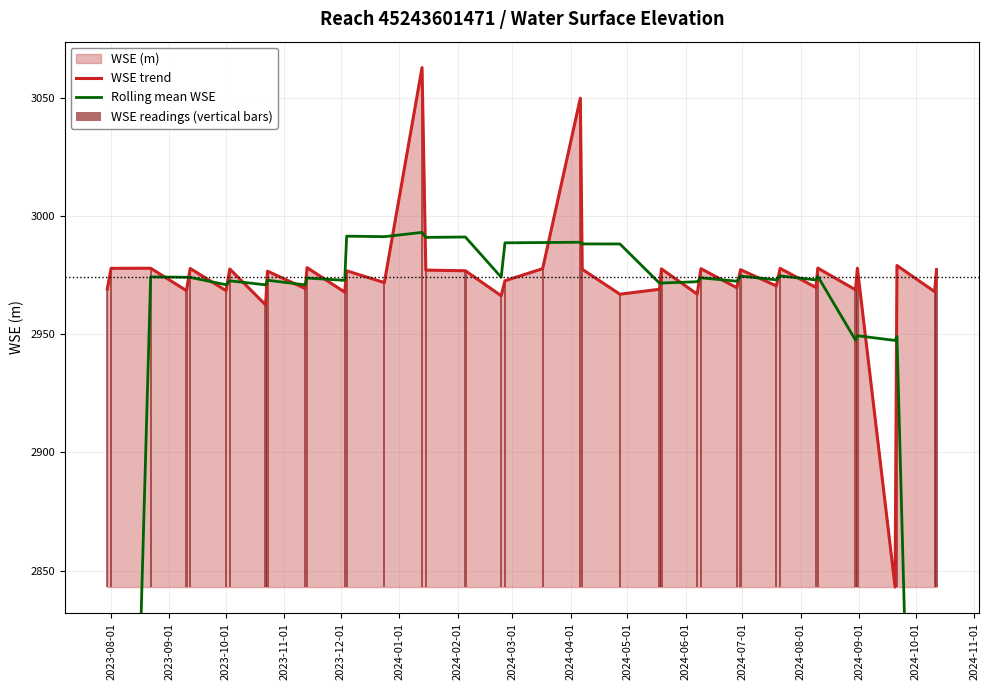

How many values in the Rolling mean WSE series are below 2973?

19